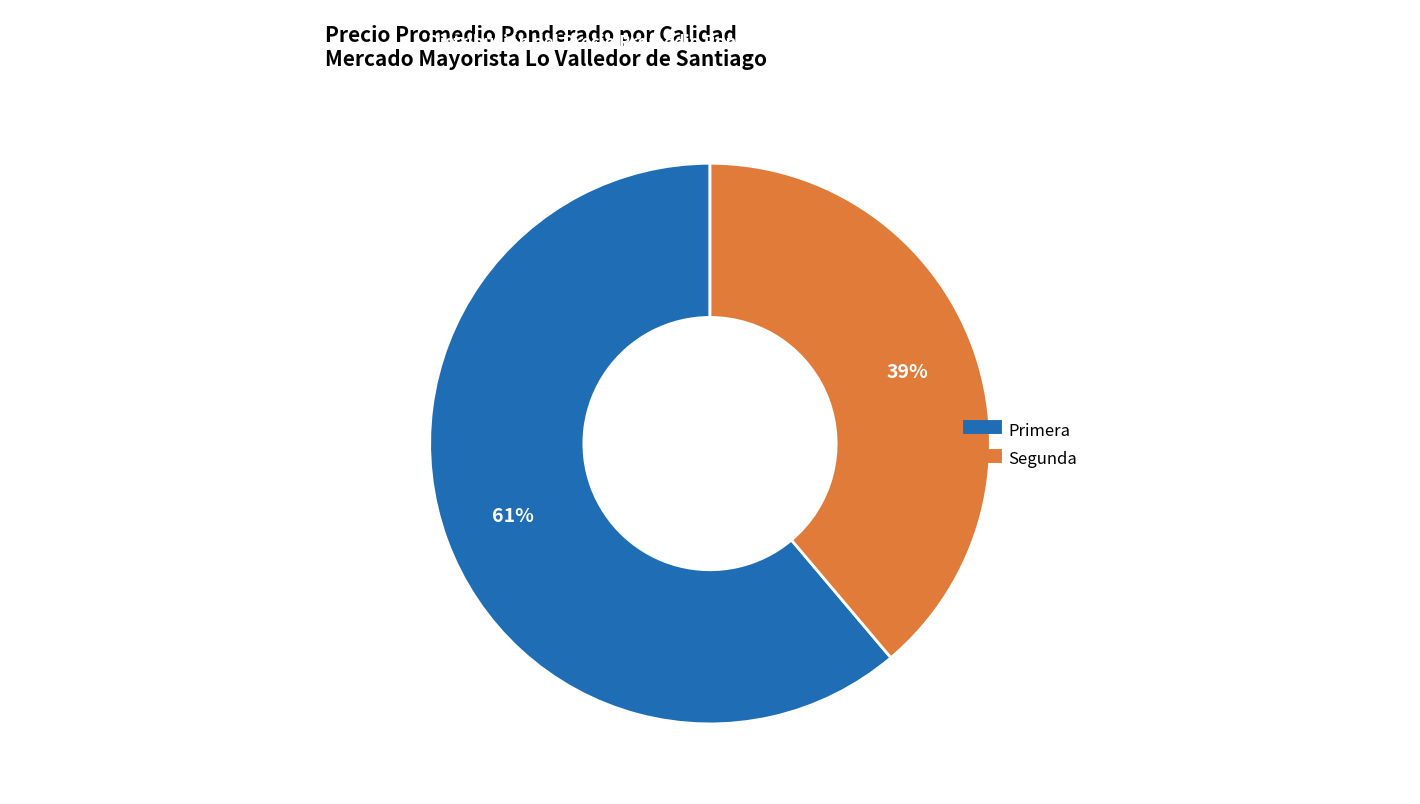

Does Primera account for over 50% of the chart?

Yes